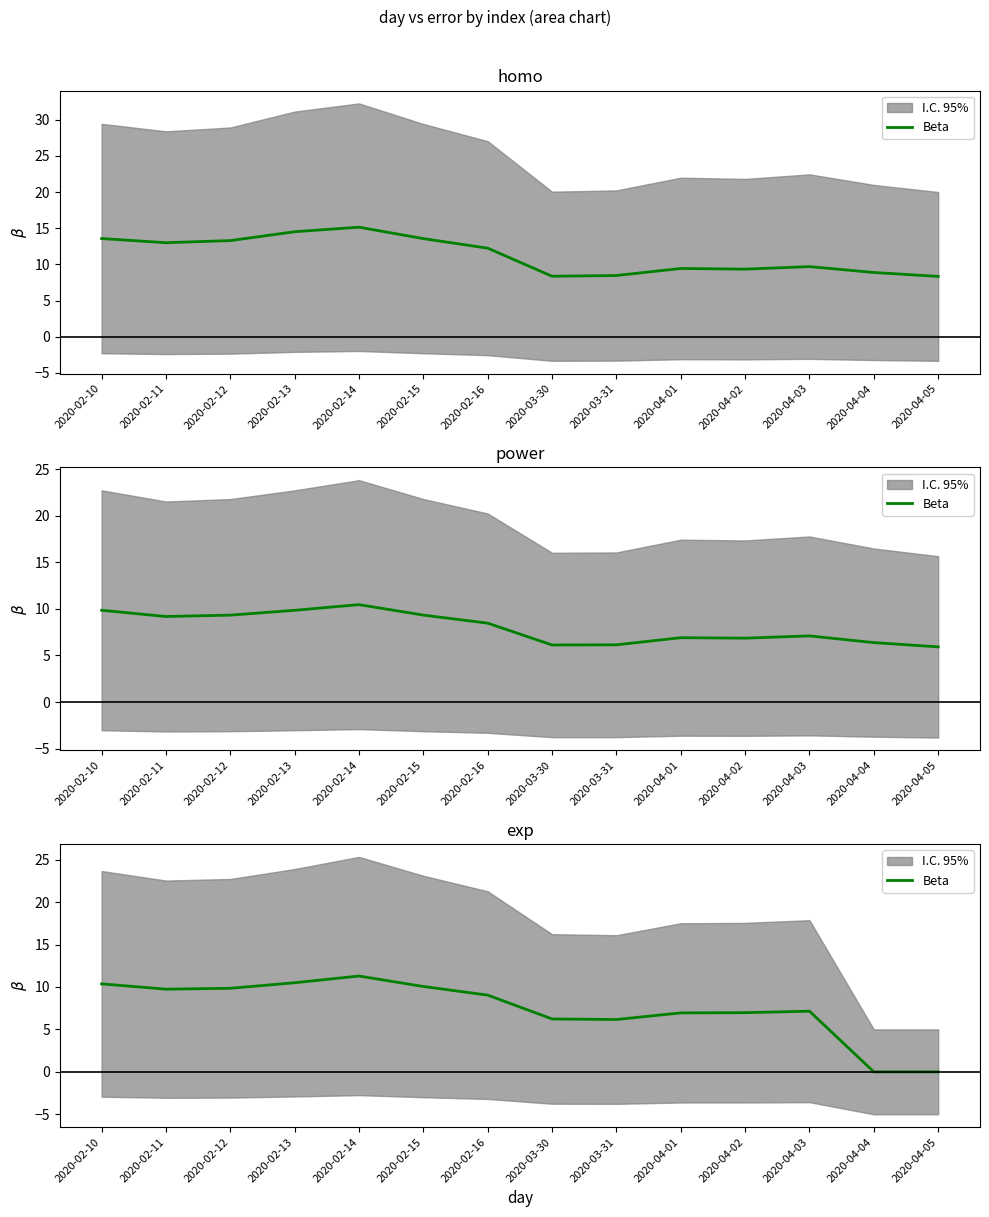

Where is the first local maximum?

2020-02-14